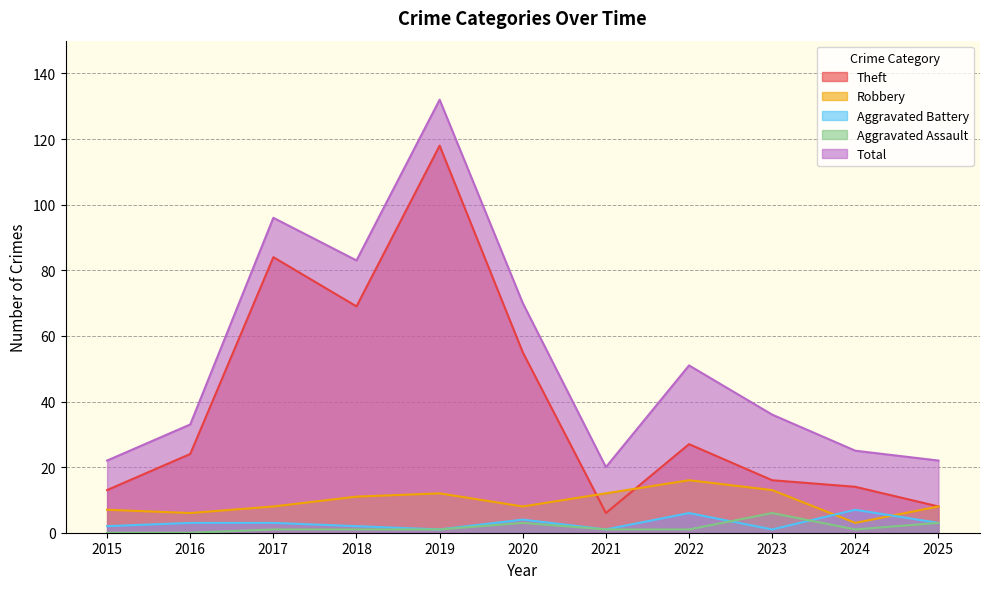

True or false: Aggravated Assault and Robbery cross at least once.

False